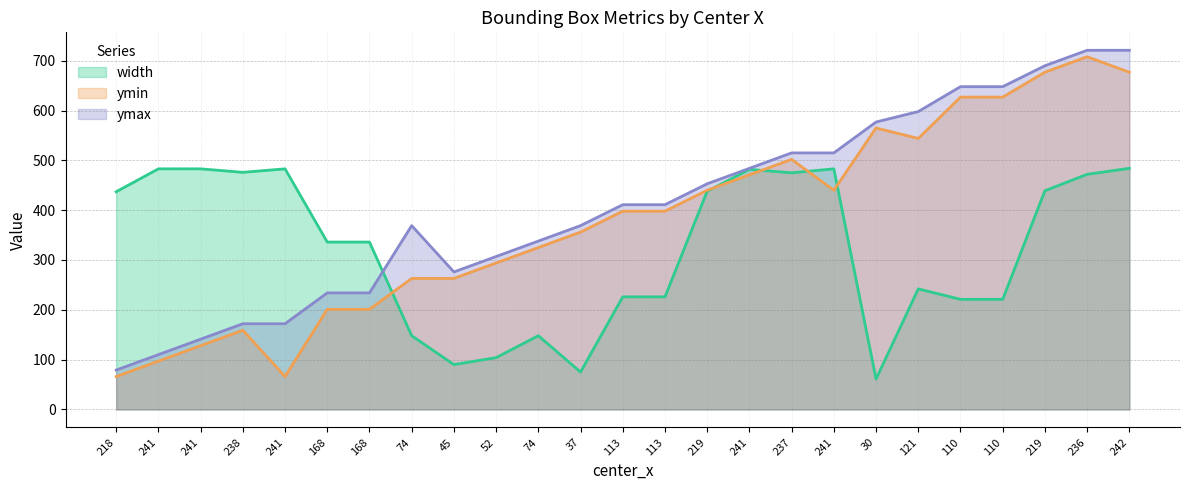

The value of ymax at 237 is 732. True or false?

False